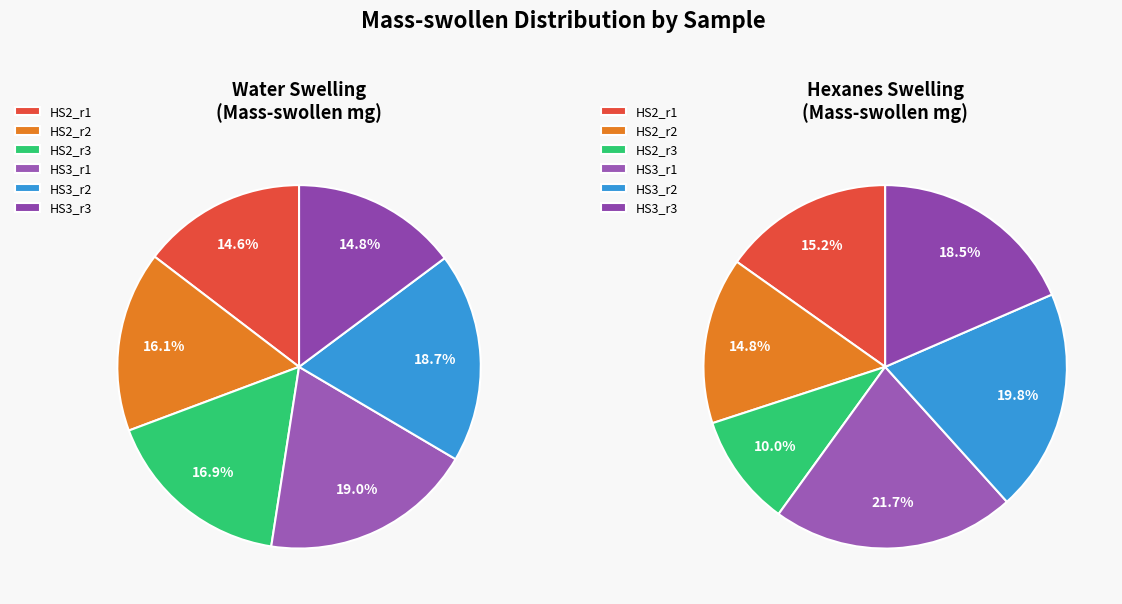

Is there any slice that represents more than half of the pie?

No